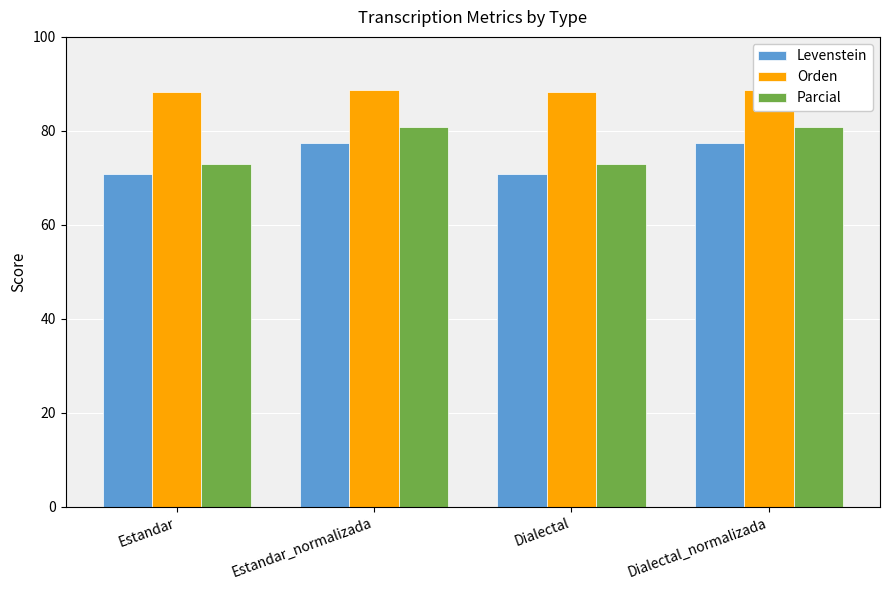

What is the sum of all Parcial values?

307.5